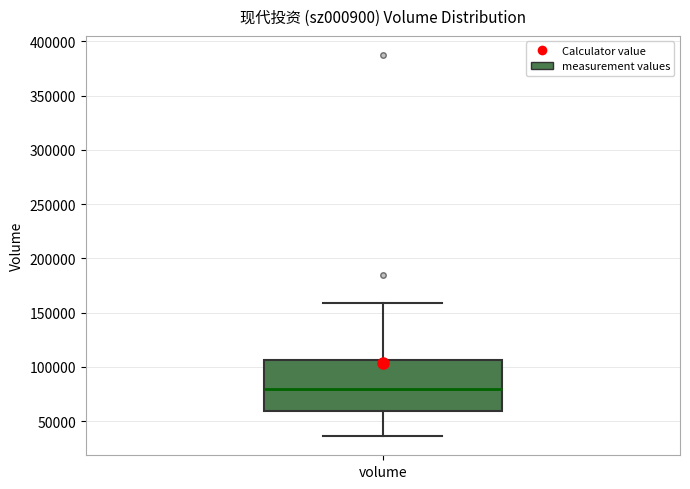

Where does the median line of the box for volume sit on the y-axis? The values are not printed on the chart, so give them approximately, as read against the axis.

80000